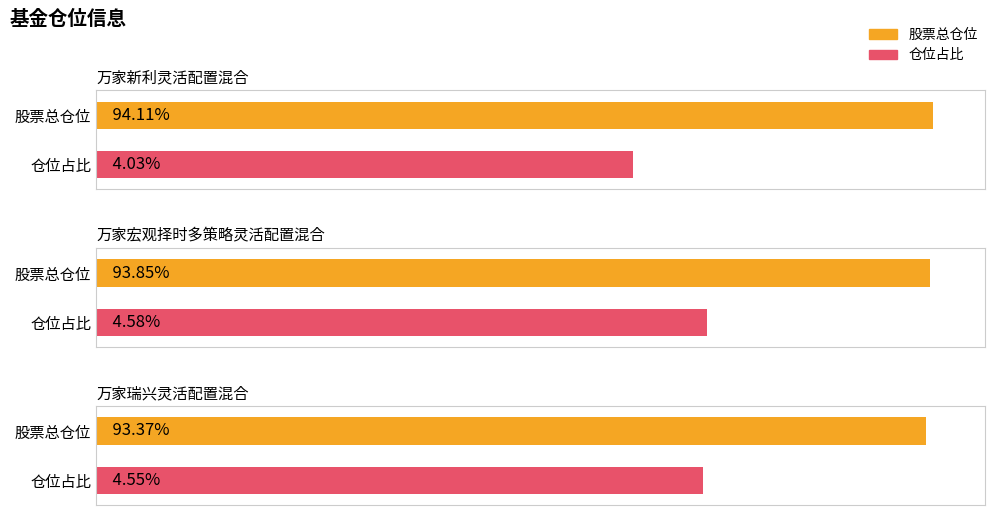

What is the smallest value displayed?

4.0